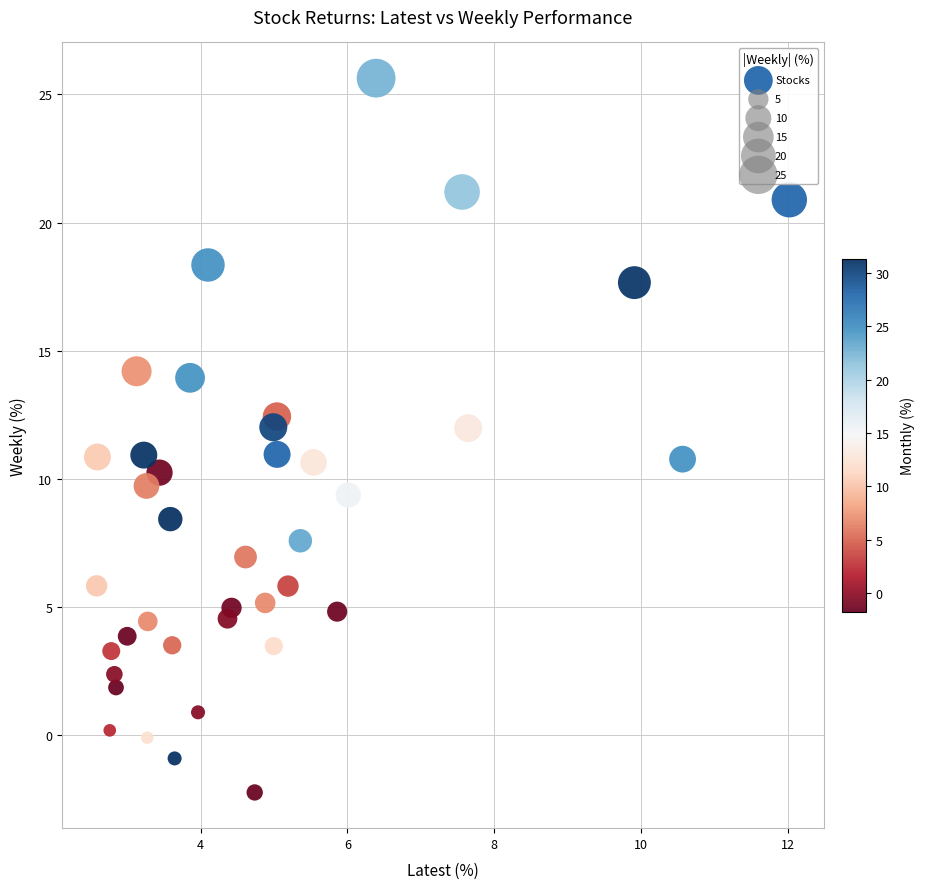

What is the range of Y values (max minus min)?

27.9